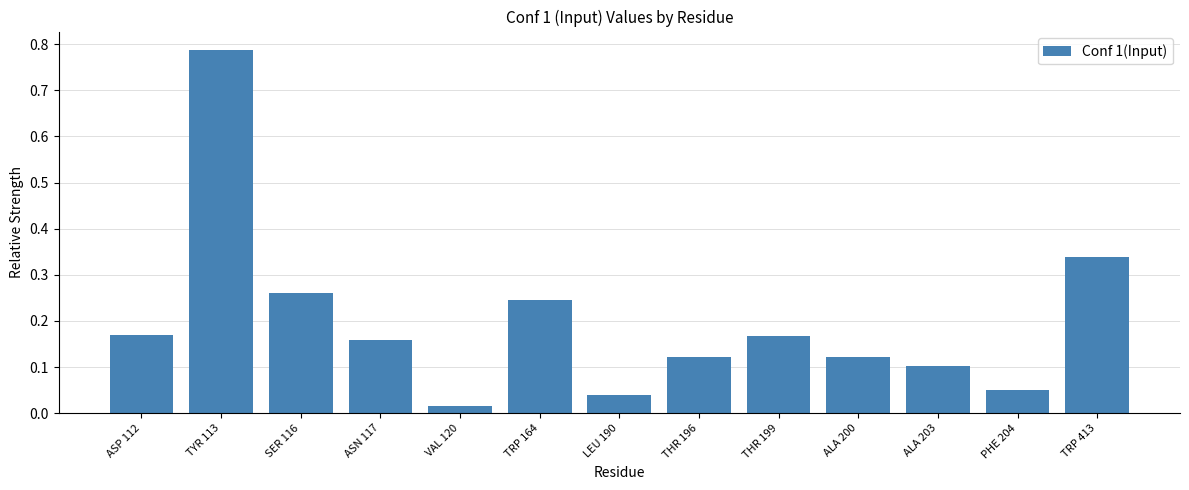

The value at ALA 200 is 0.2. True or false?

False